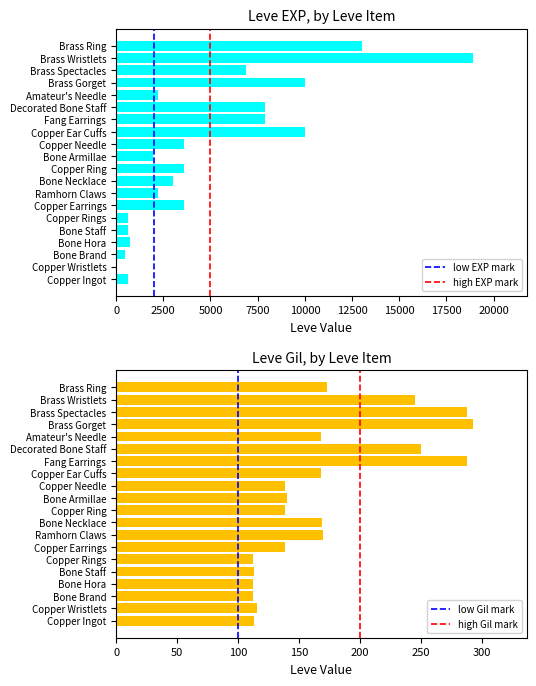

Reading left to right, transcribe all the data shown in this chart.

Leve EXP: 630	1	450	720	630	630	3600	2230	3040	3600	1980	3600	9990	7880	7880	2230	9990	6880	18910	13040
Leve Gil: 113	116	112	112	113	112	139	170	169	139	140	139	168	288	250	168	293	288	245	173